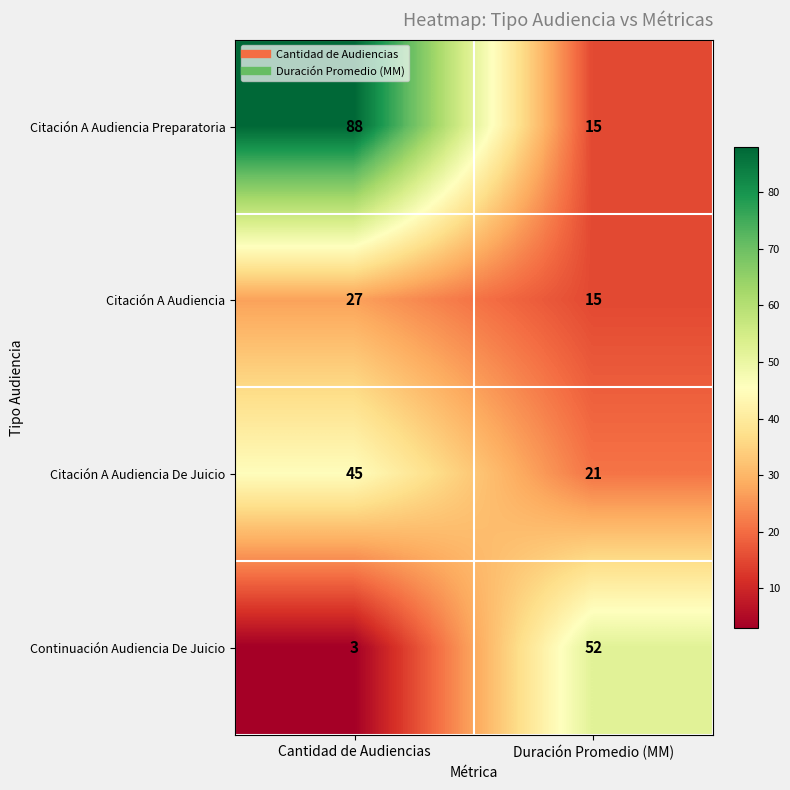

List the series in order of their overall mean, lowest first.

Citación A Audiencia, Continuación Audiencia De Juicio, Citación A Audiencia De Juicio, Citación A Audiencia Preparatoria